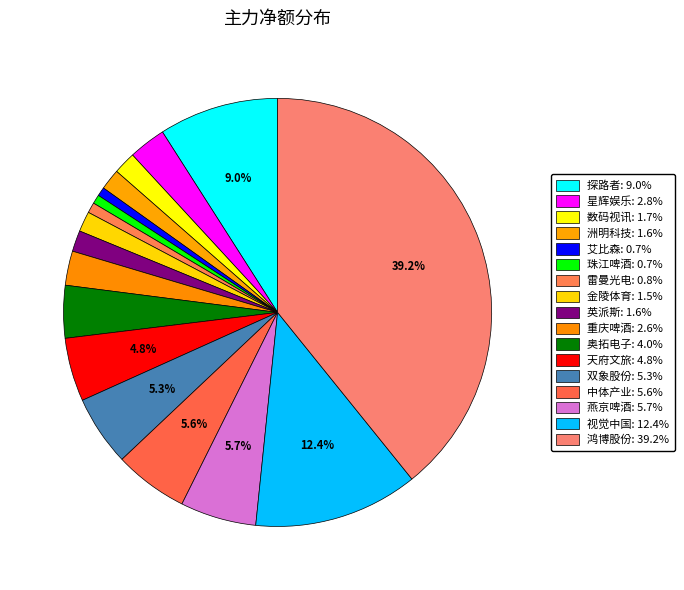

Does 中体产业 represent more than half of the total?

No